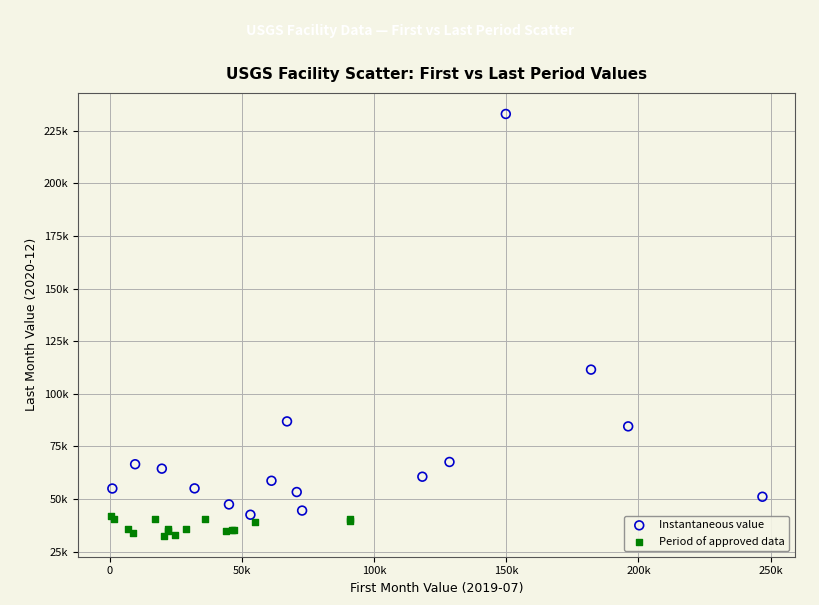

Which series contains the highest Y value?

Instantaneous value